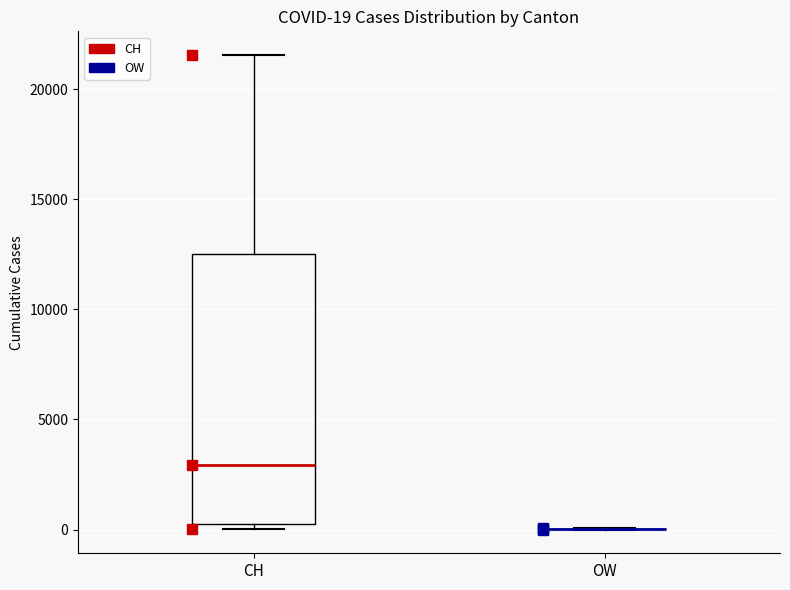

Comparing the boxes themselves (not the whiskers), which one is the tallest?

CH